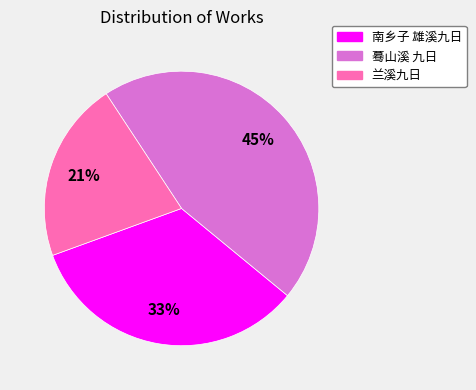

Count the number of slices in the pie.

3